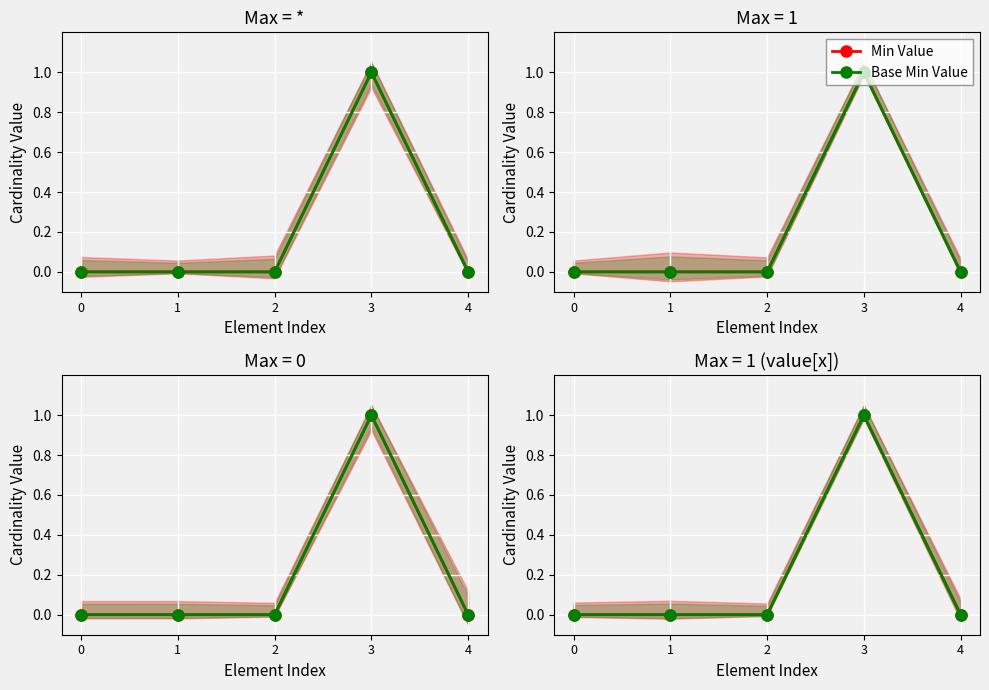

The Base Min Value series shows 0 at 4. True or false?

True